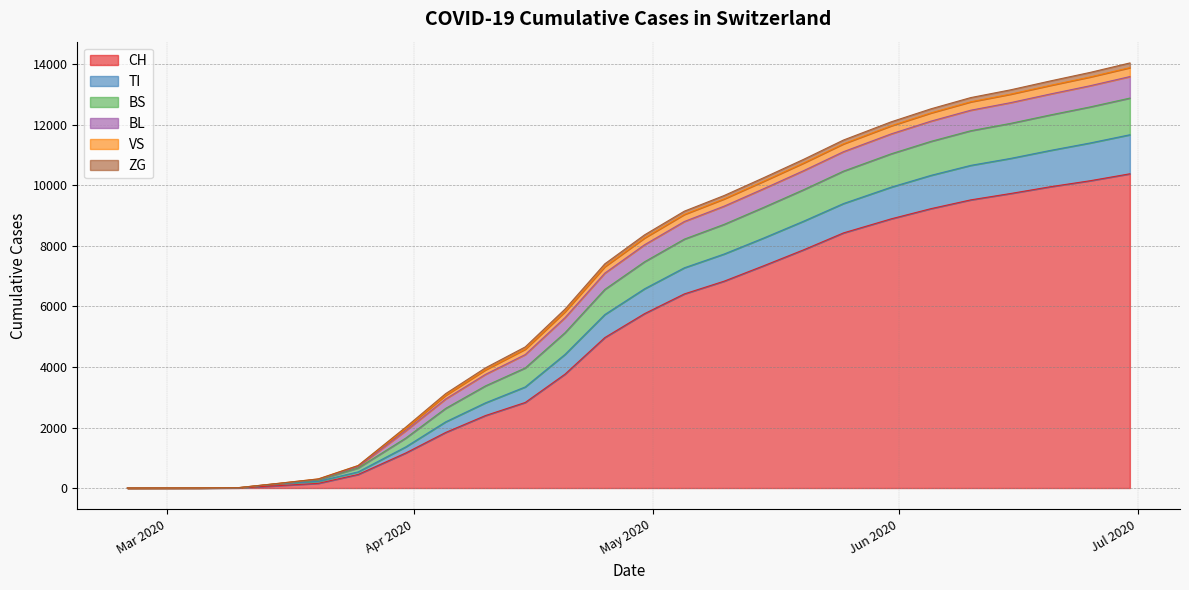

What is the maximum value for CH?

10386